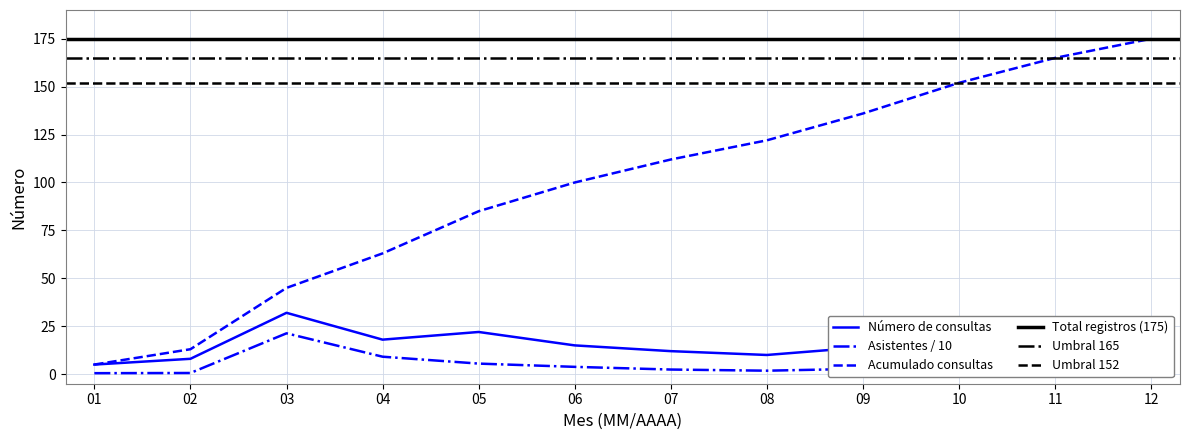

At which category is the sum across all series the highest?

12